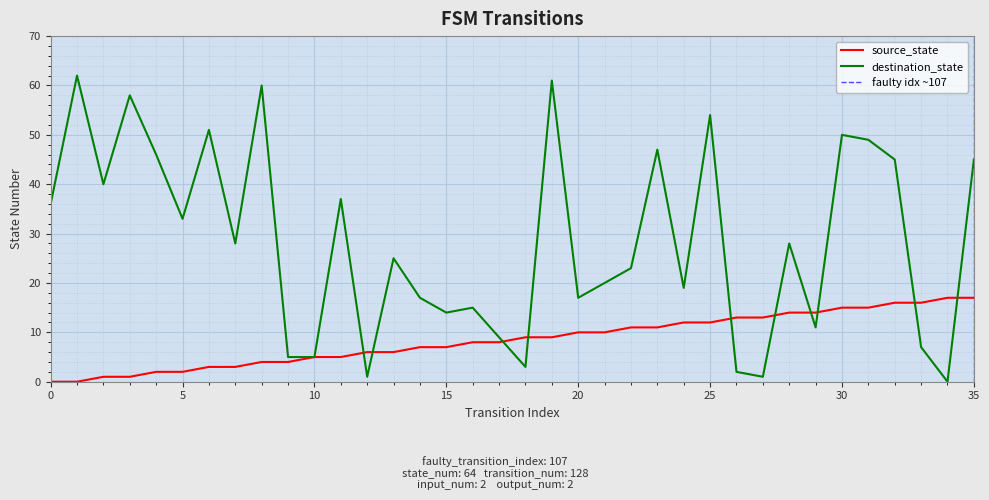

True or false: destination_state and source_state cross at least once.

True